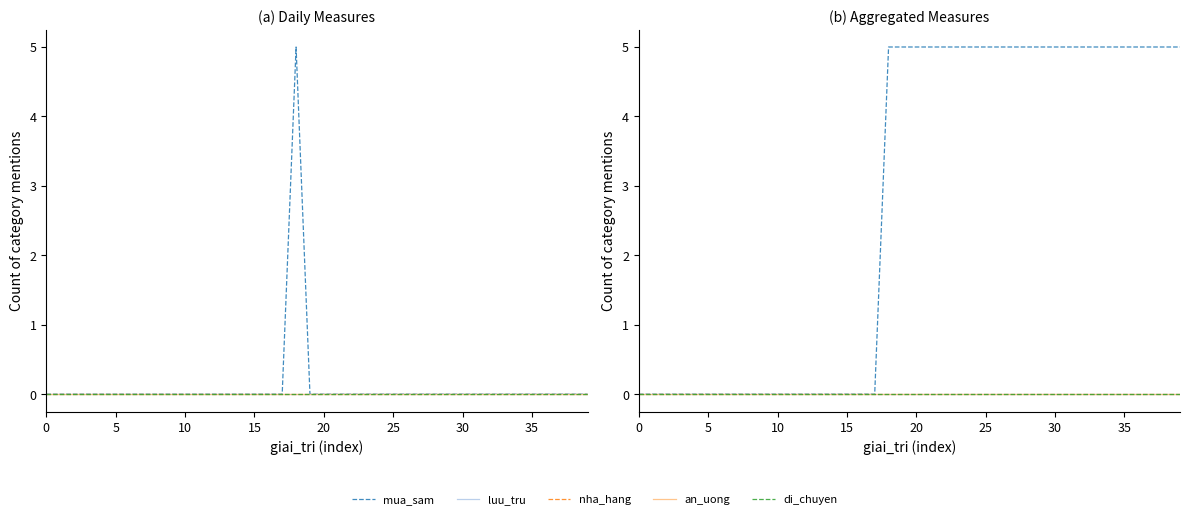

Which series has the largest range (max minus min)?

mua_sam